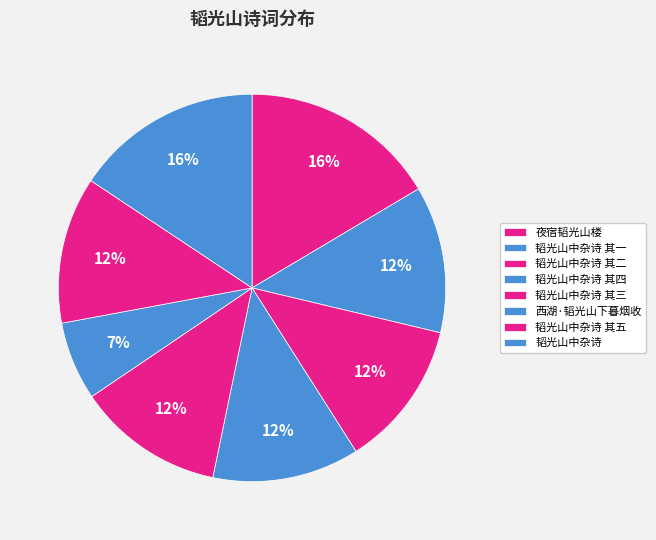

True or false: 韬光山中杂诗 其一 accounts for 12% of the total.

True